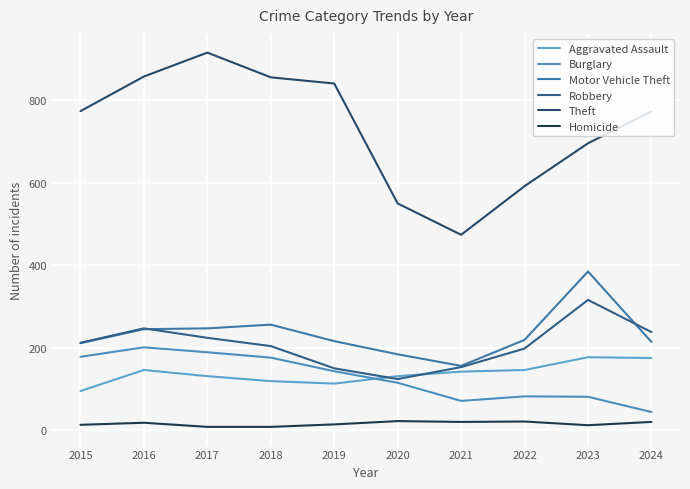

How many categories are shown in the chart?

10